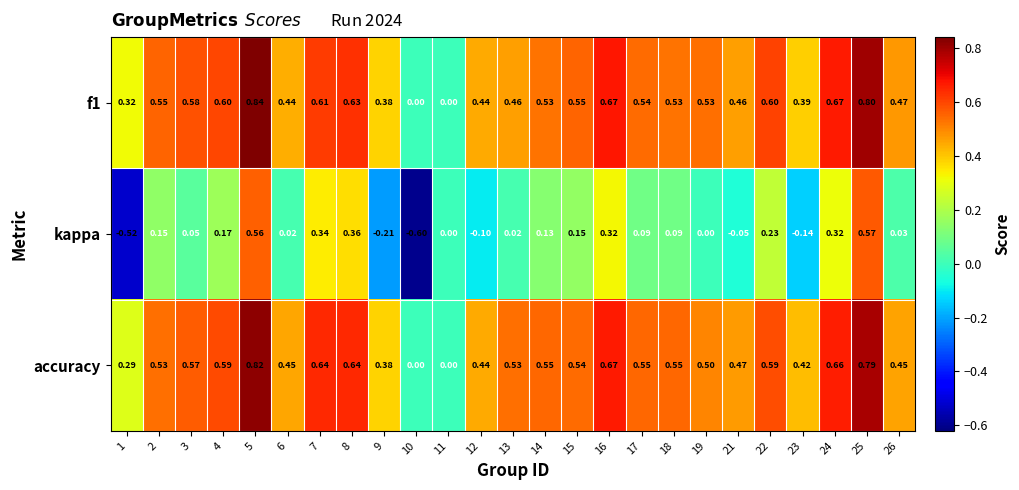

Which series has the largest total across all categories?

accuracy